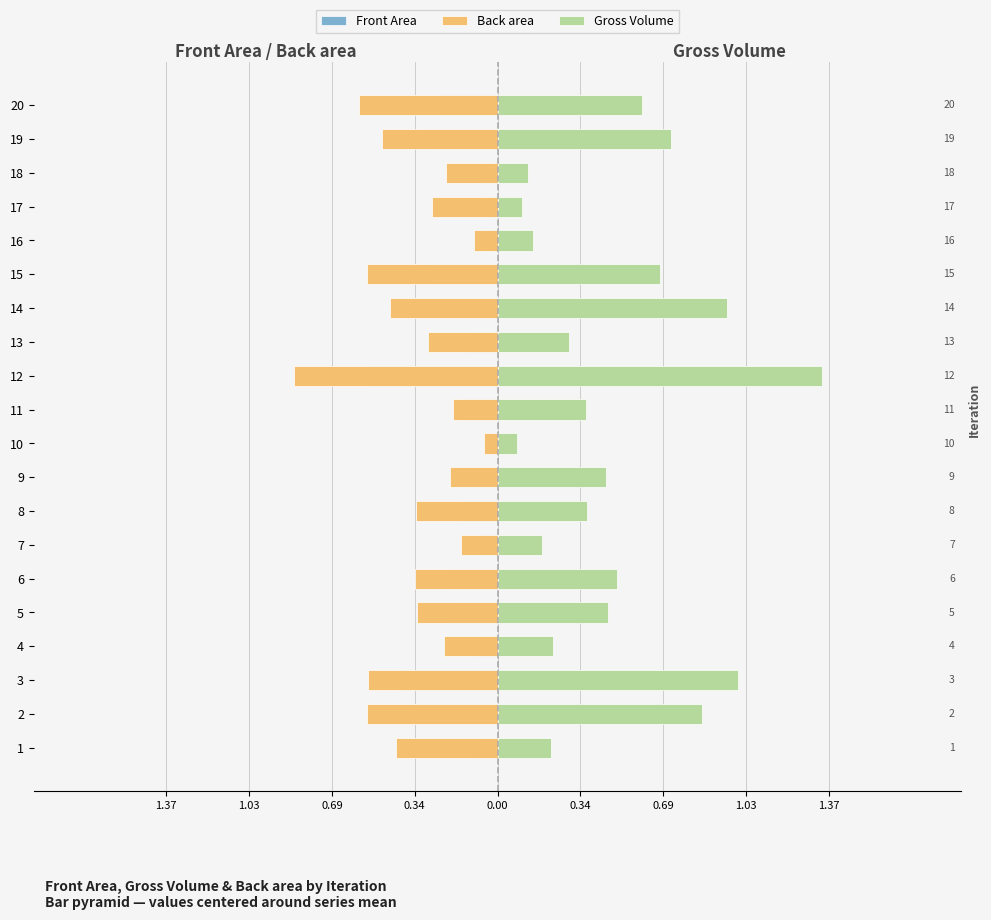

How many bars are there in total?

60